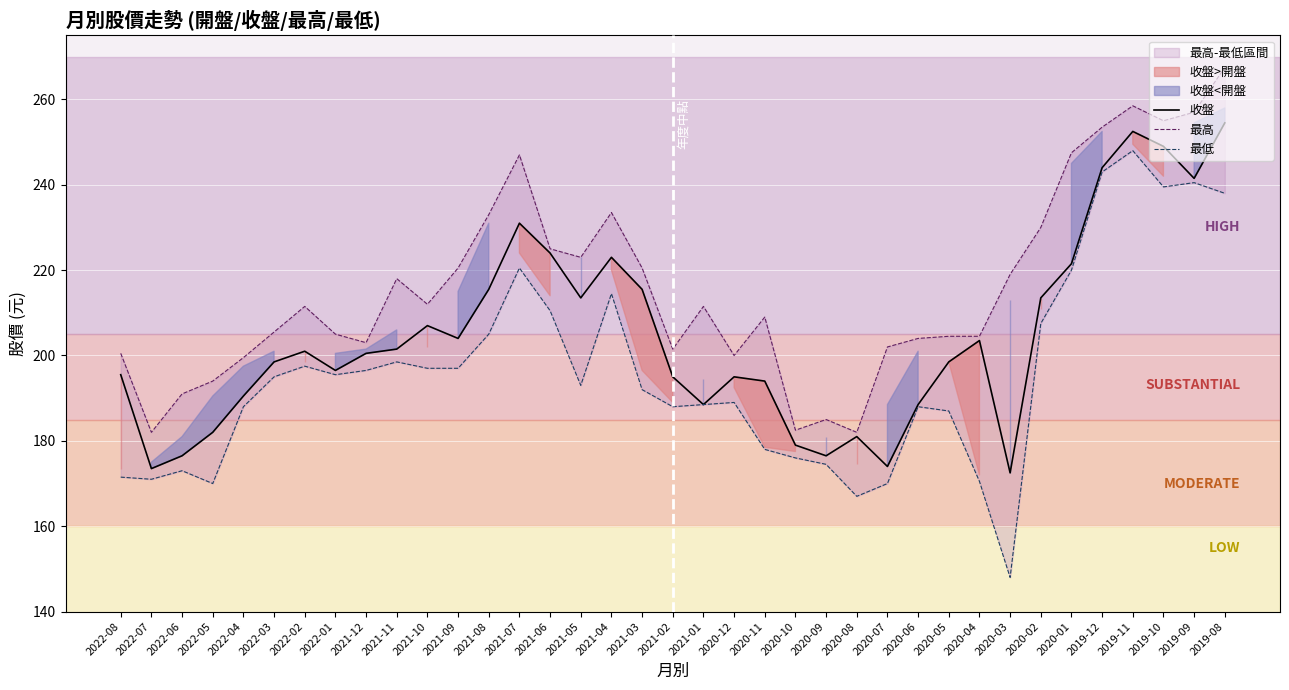

What is the label of the 20th point from the left?

2021-01